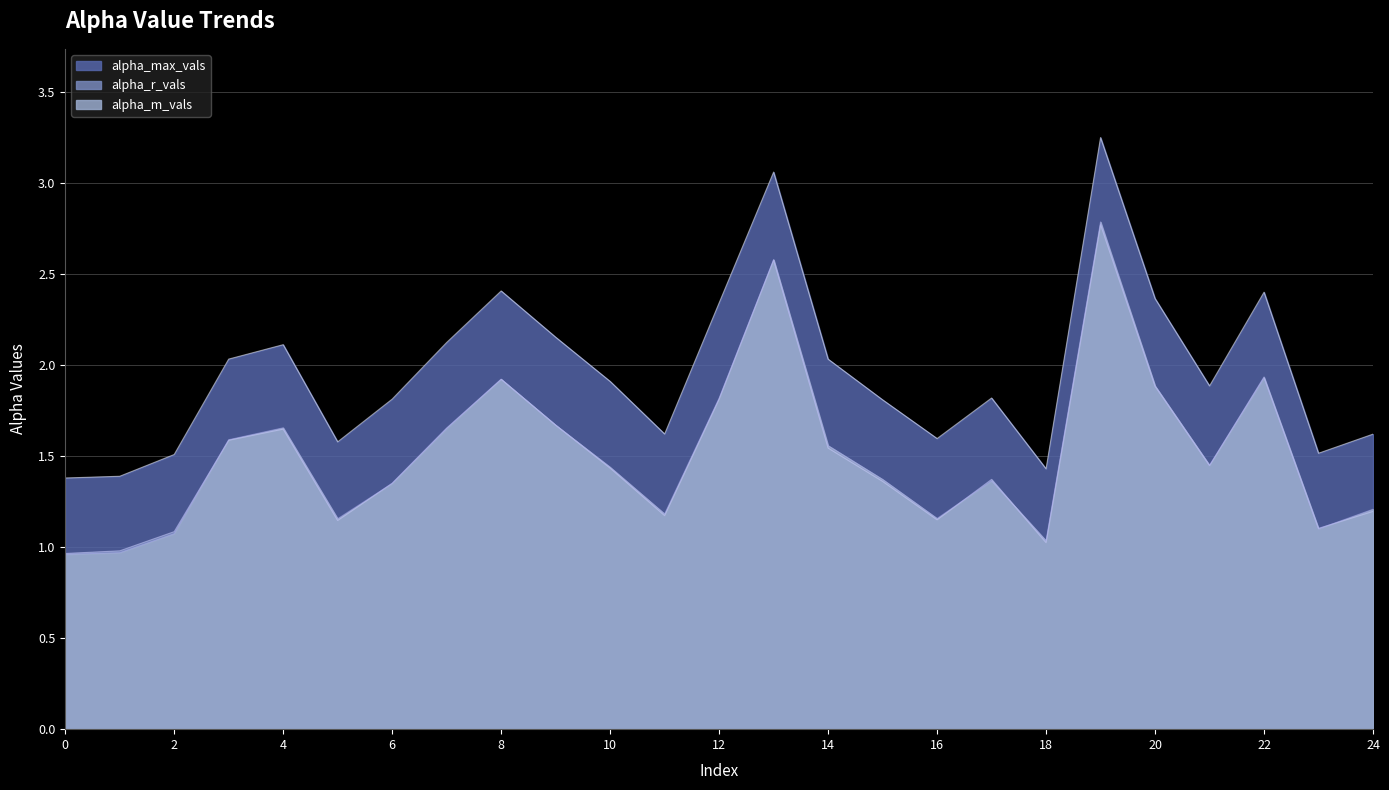

In alpha_max_vals, how many points are higher than both neighbors (excluding endpoints)?

6